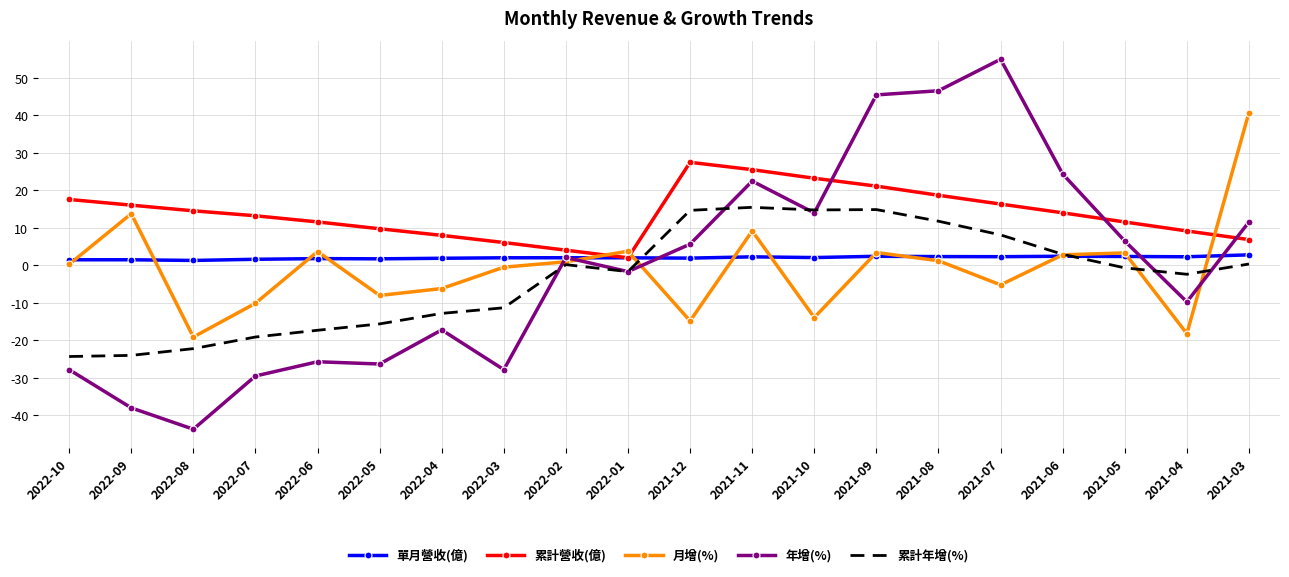

True or false: 月增(%) and 累計營收(億) cross at least once.

True